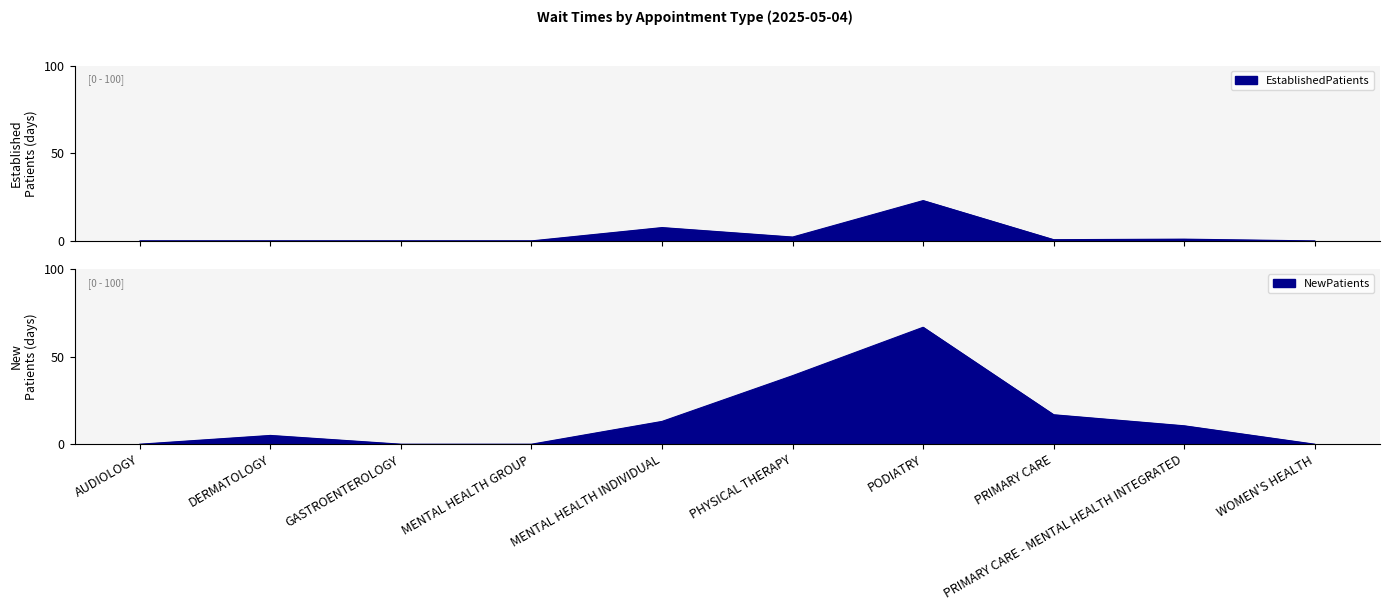

Which category has the highest value in the NewPatients series?

PODIATRY